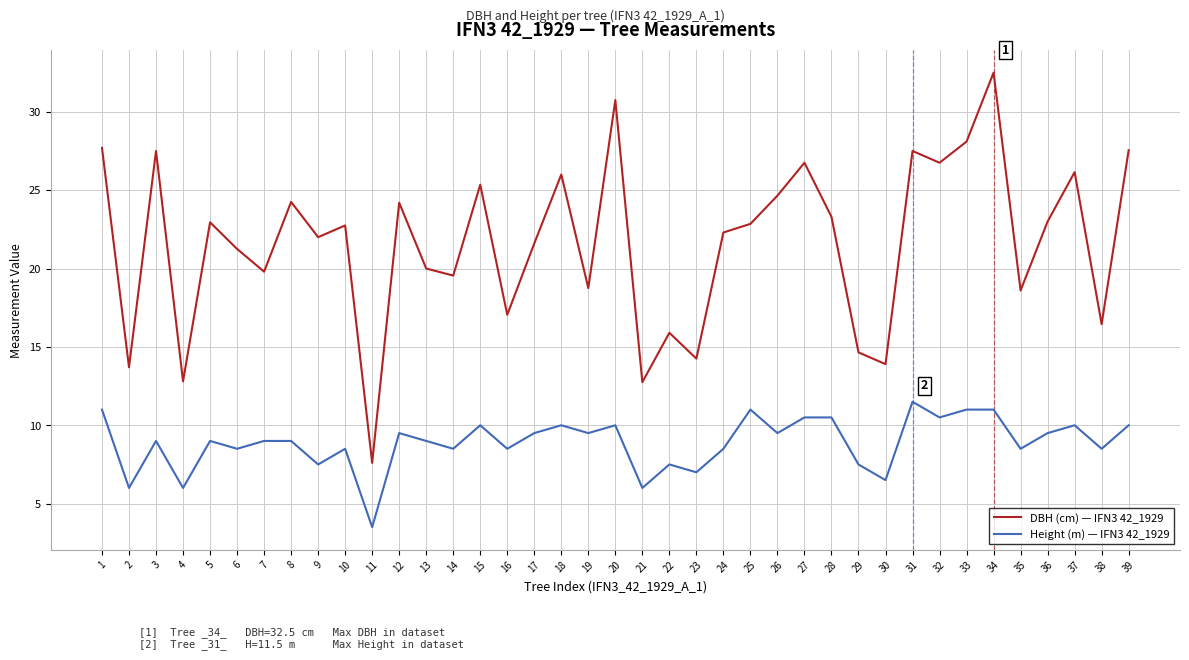

Is this an area chart (filled region under the line)?

No